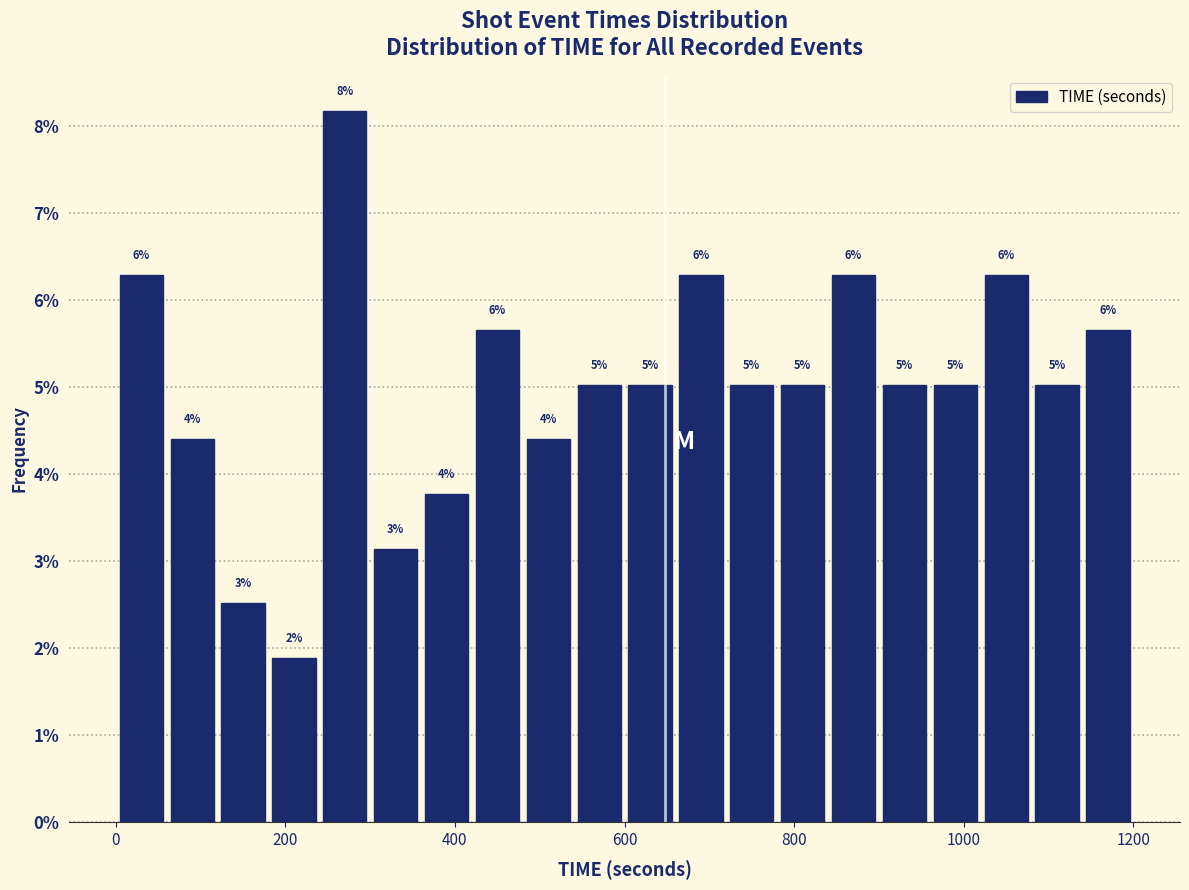

Read against the x-axis, roughly where is the centre of the tallest bar?

280